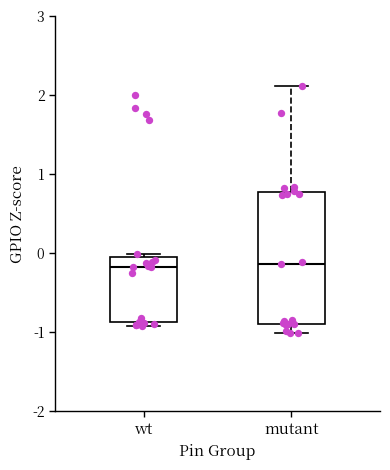

Reading left to right, read every box against the y-axis: the position of its median line, the range the box covers, and the ends of its whiskers. The values are not printed on the chart, so give them approximately, as read against the axis.

wt: median -0.2, box -0.9 to 0.0, whiskers -0.9 (just below the box's lower edge) to 0.0 (just above the box's upper edge)
mutant: median -0.1, box -0.9 to 0.8, whiskers -1.0 to 2.1